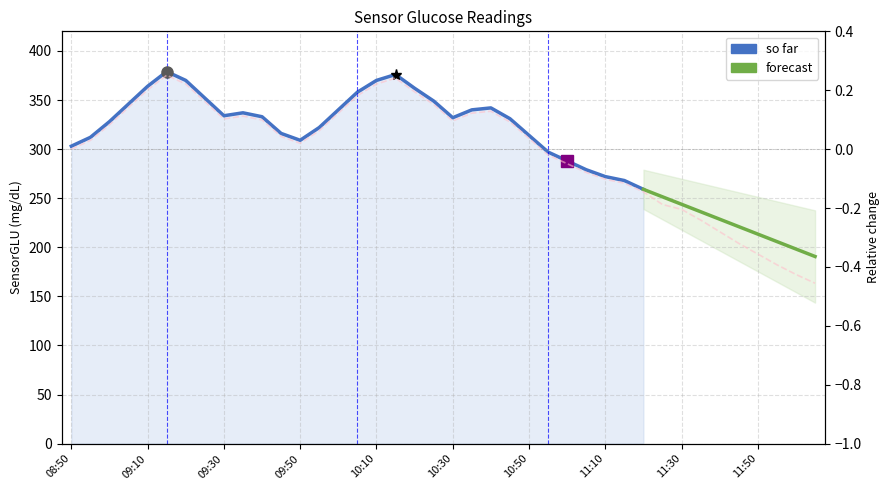

How many negative values are there?

15